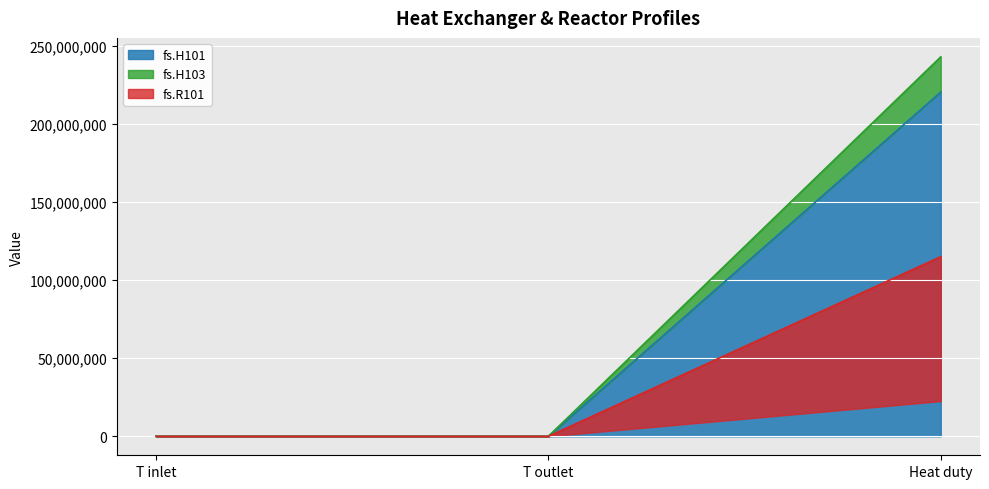

Rank the series by their average value, from highest to lowest.

fs.H103, fs.H101, fs.R101